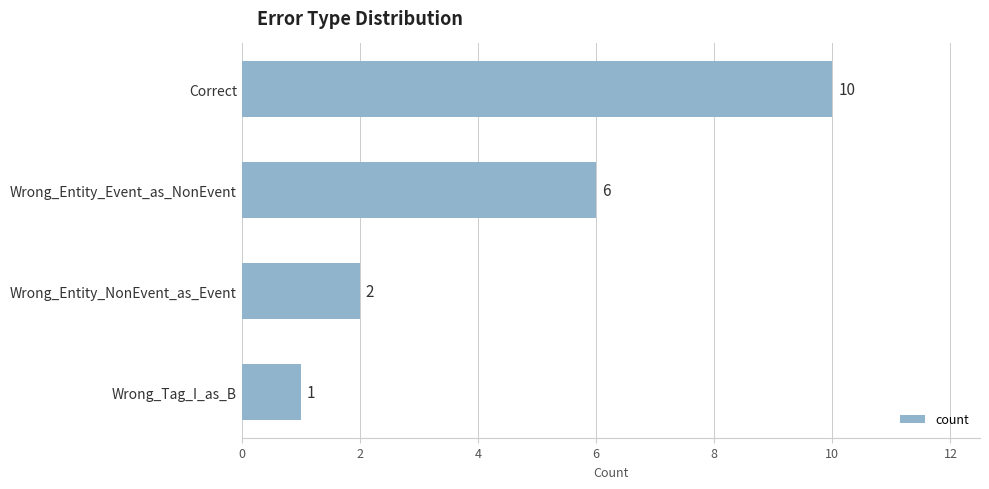

Rank the categories by value from highest to lowest.

Correct, Wrong_Entity_Event_as_NonEvent, Wrong_Entity_NonEvent_as_Event, Wrong_Tag_I_as_B